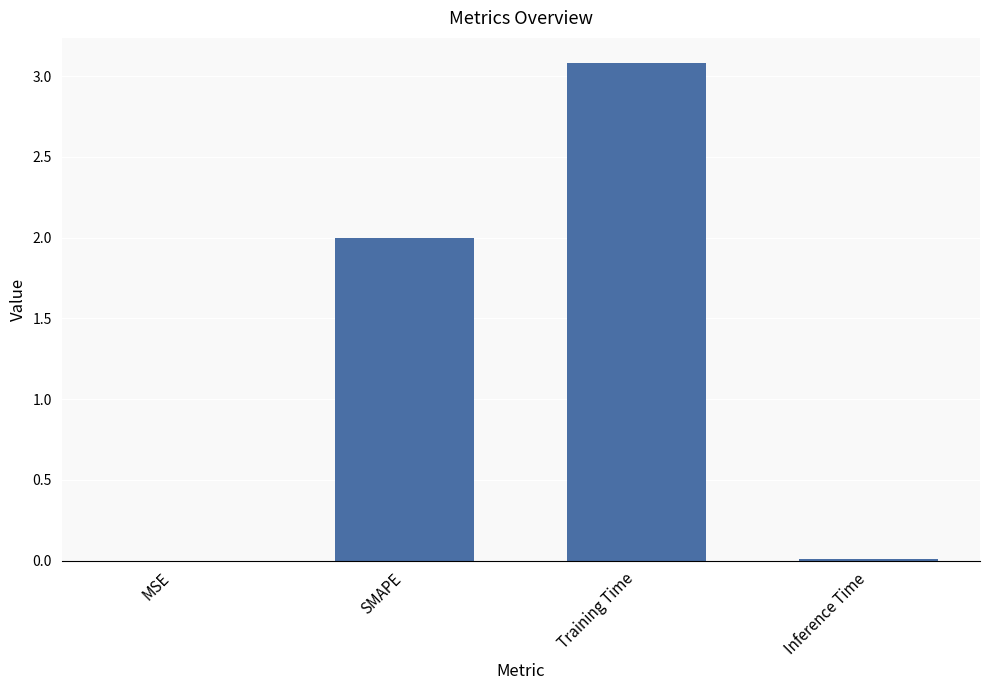

Which has a higher value, SMAPE or Training Time?

Training Time